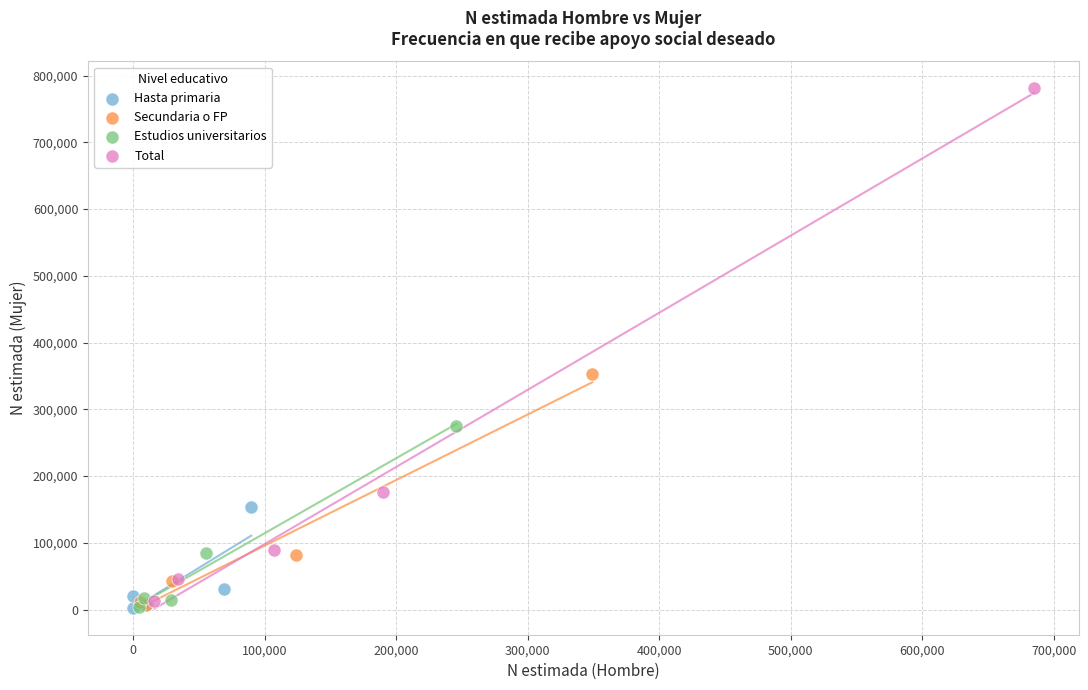

Which series has the largest Y range (max minus min)?

Total